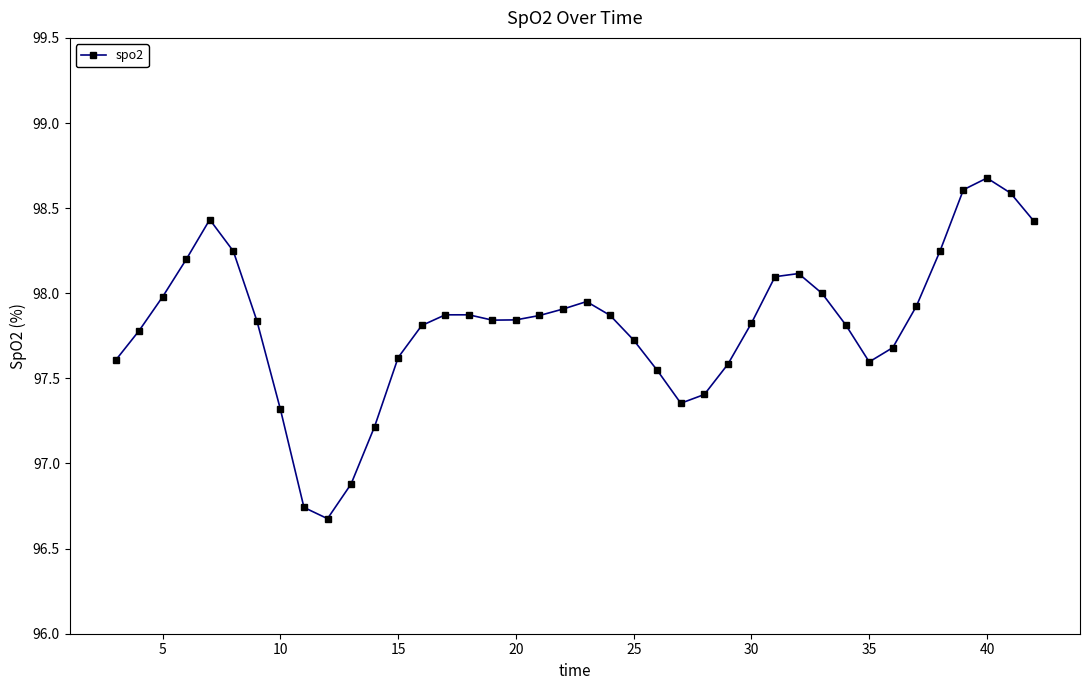

True or false: the data has more than 2 interior local peaks.

True